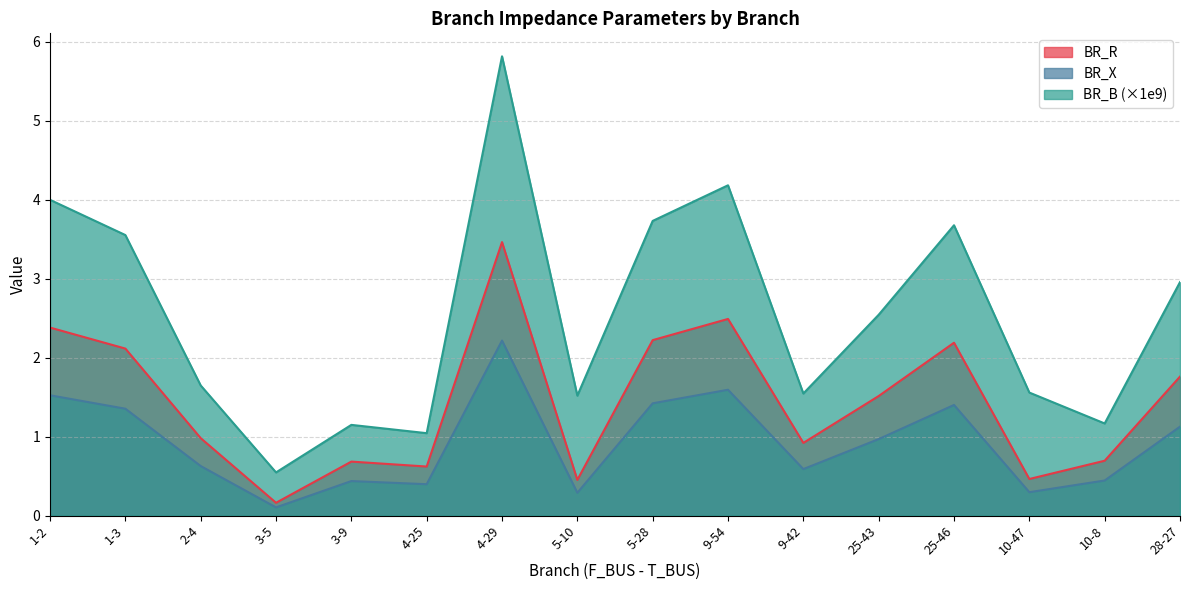

Rank the series by their maximum value, from highest to lowest.

BR_B (×1e9), BR_R, BR_X